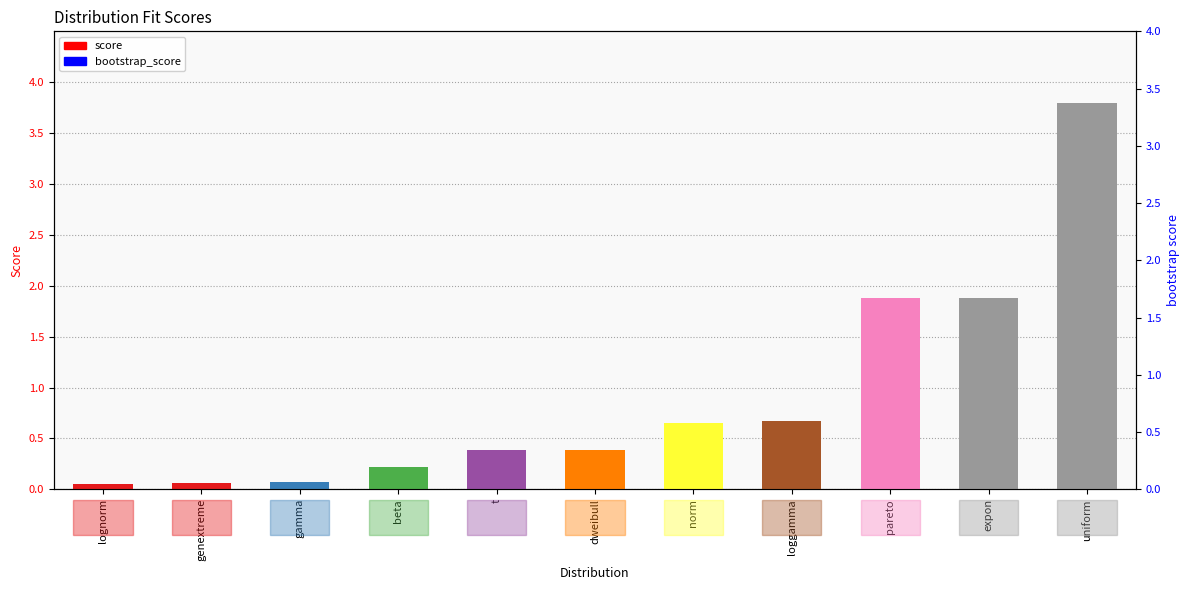

Rank the series by their maximum value, from lowest to highest.

bootstrap_score, score